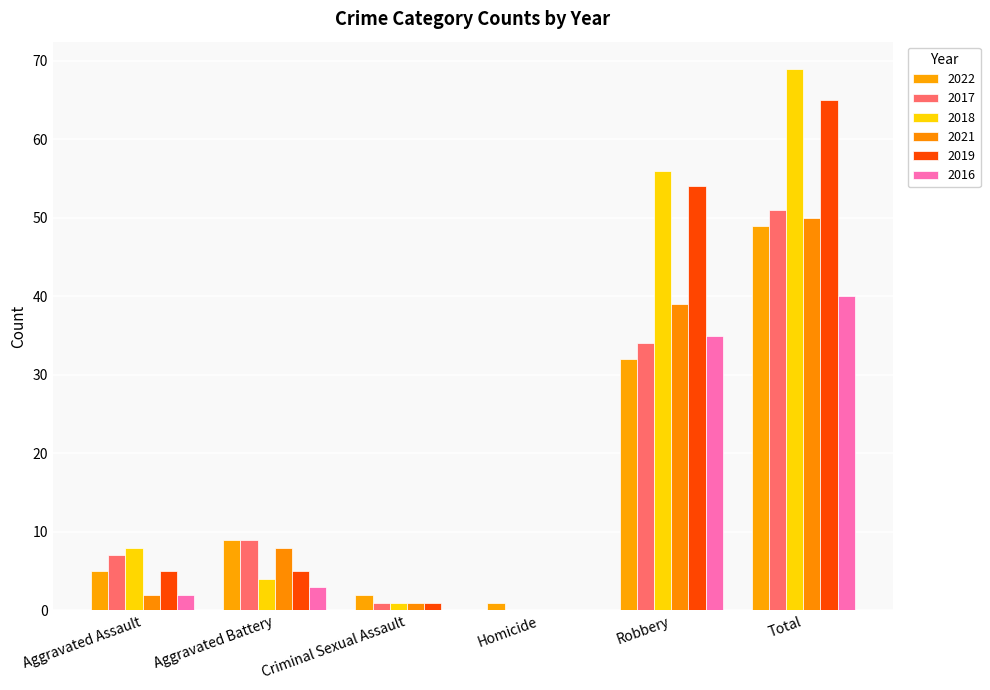

At which category is the sum across all series the highest?

Total